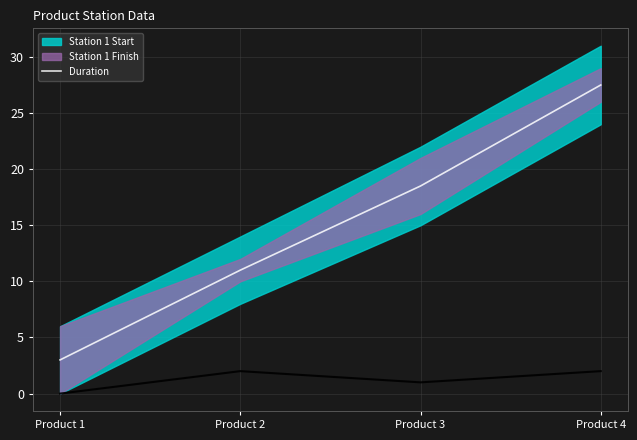

What is the greatest value displayed?

27.5